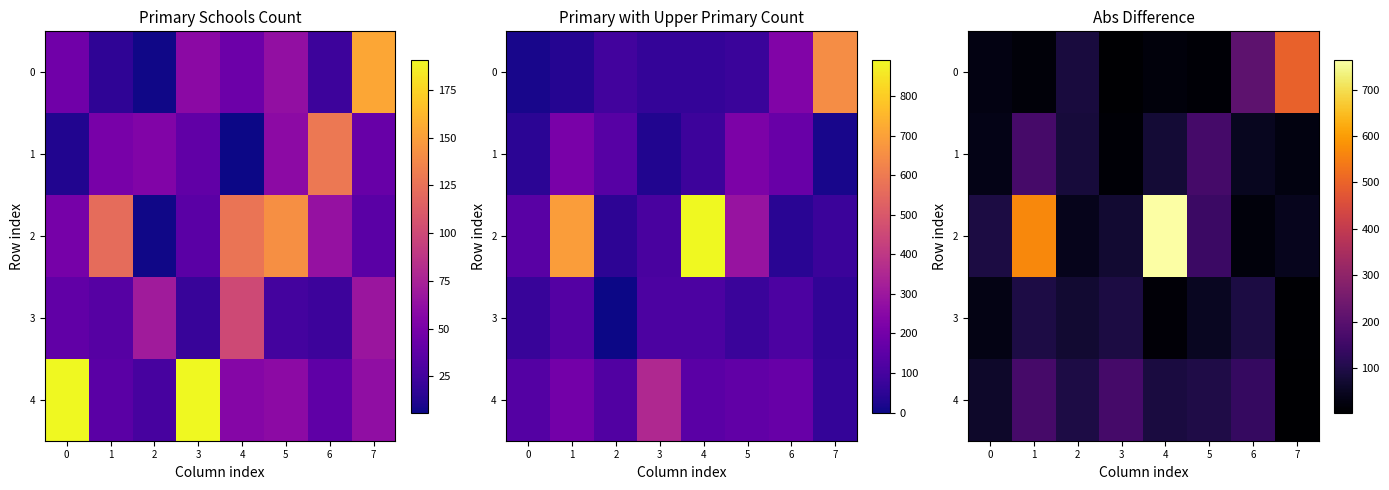

Is the value of 0 at 2 greater than the value of 1 at 3?

Yes